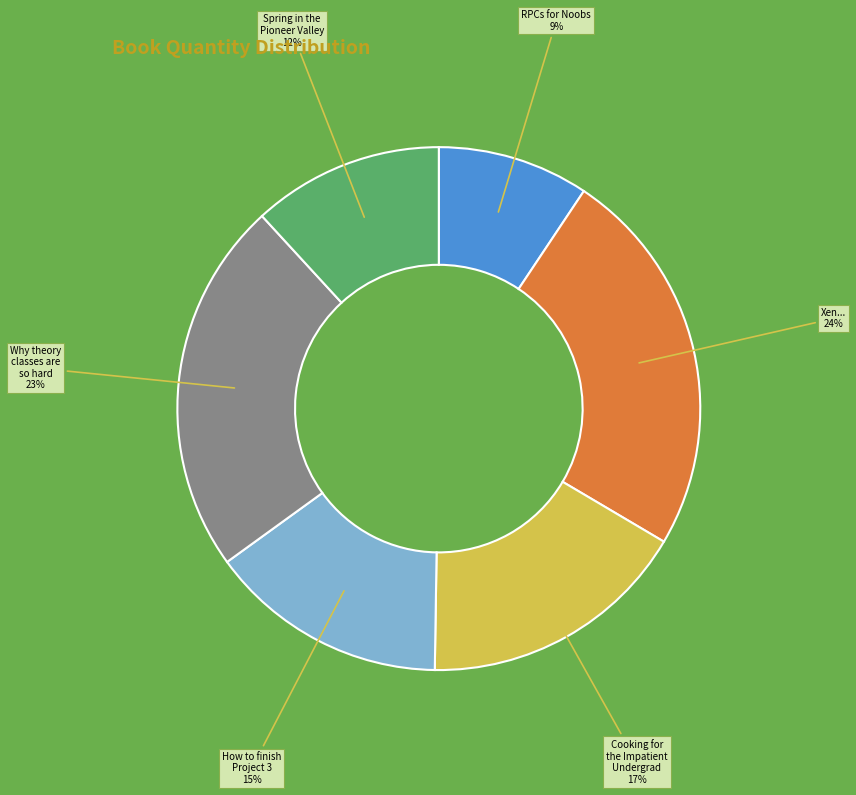

To the nearest percent, what is the average slice percentage?

17%